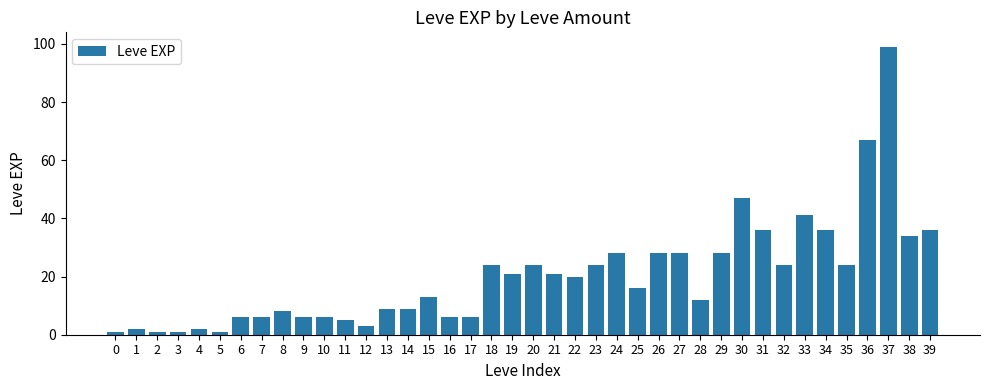

What is the value of the 15th bar from the left?

9